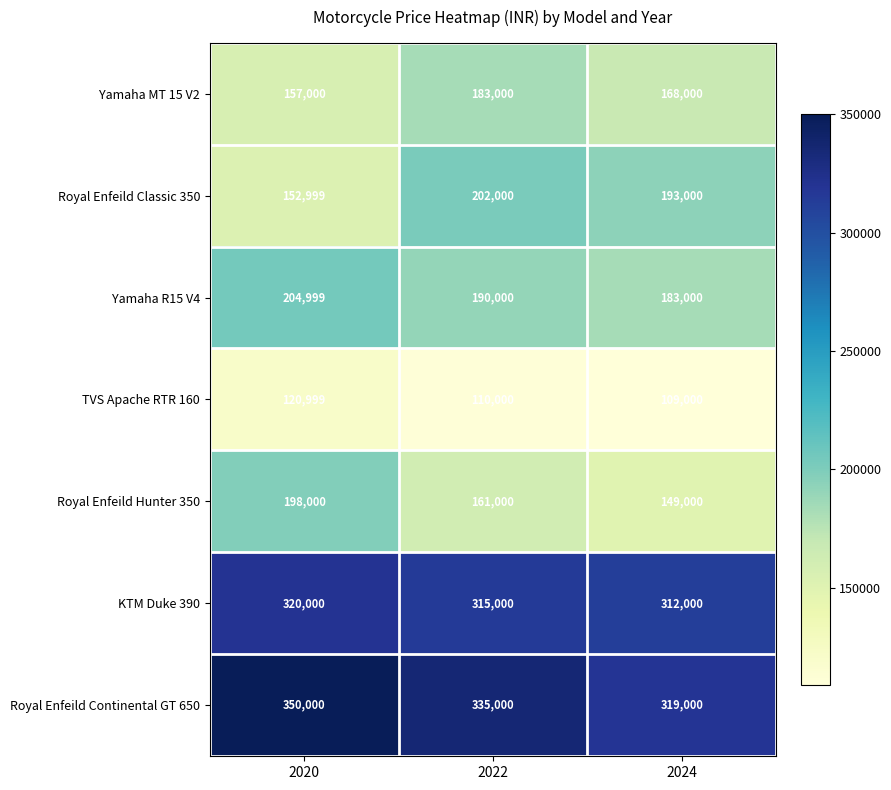

Read the KTM Duke 390 value at 2022, to the nearest 100.

315000